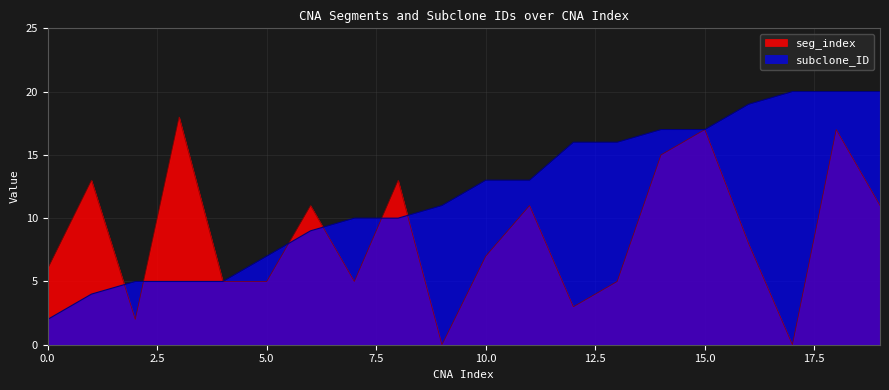

What is the highest value of the seg_index series?

18